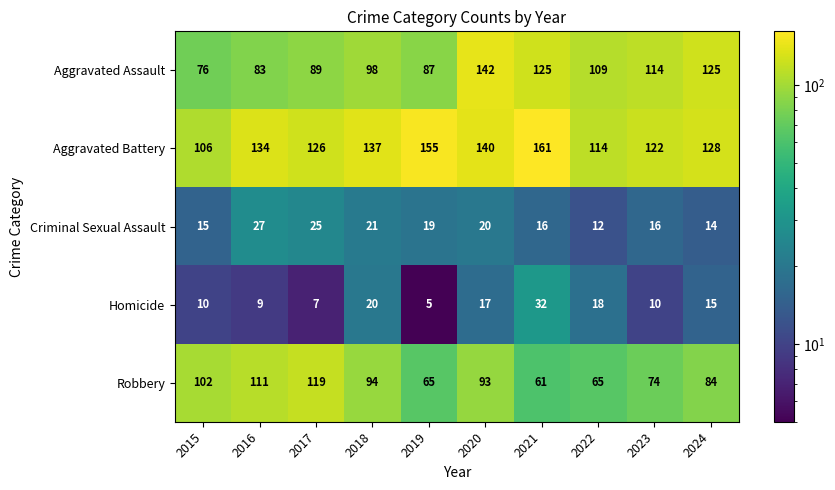

How many values in the Aggravated Battery series are below 134?

5